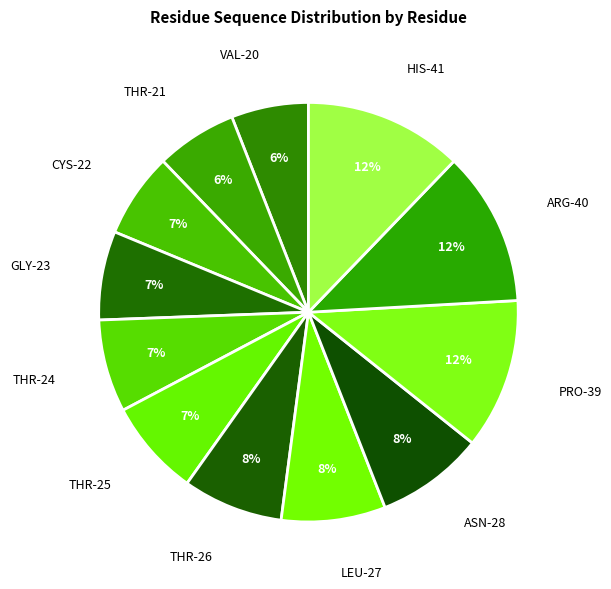

Combined, do THR-24 and LEU-27 account for over 50%?

No